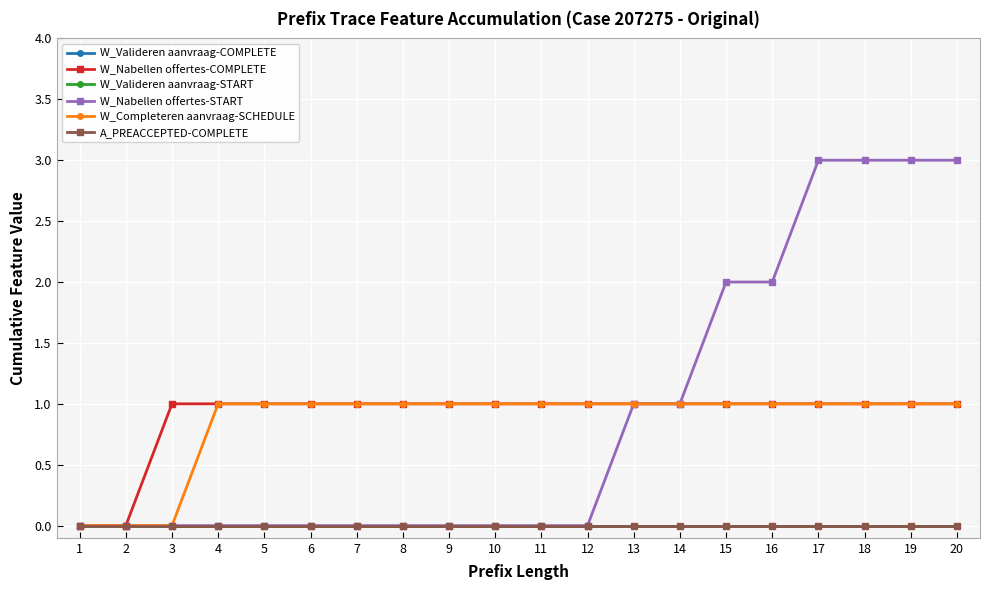

What is the value of the W_Nabellen offertes-COMPLETE point at the 10th from the left?

1